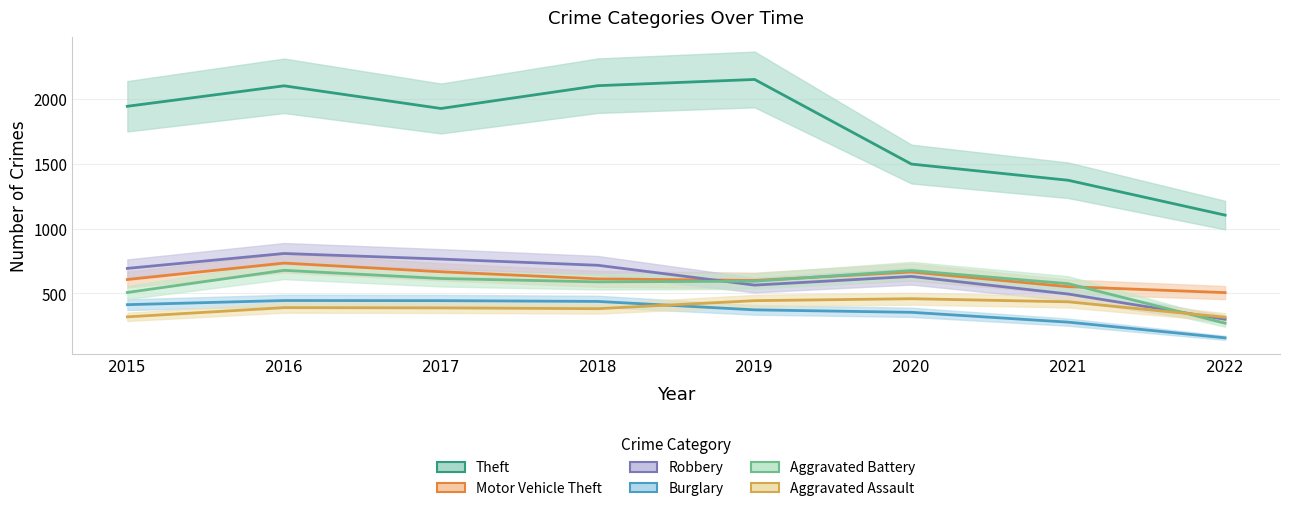

Rank the series at 2016 from highest to lowest value.

Theft, Robbery, Motor Vehicle Theft, Aggravated Battery, Burglary, Aggravated Assault